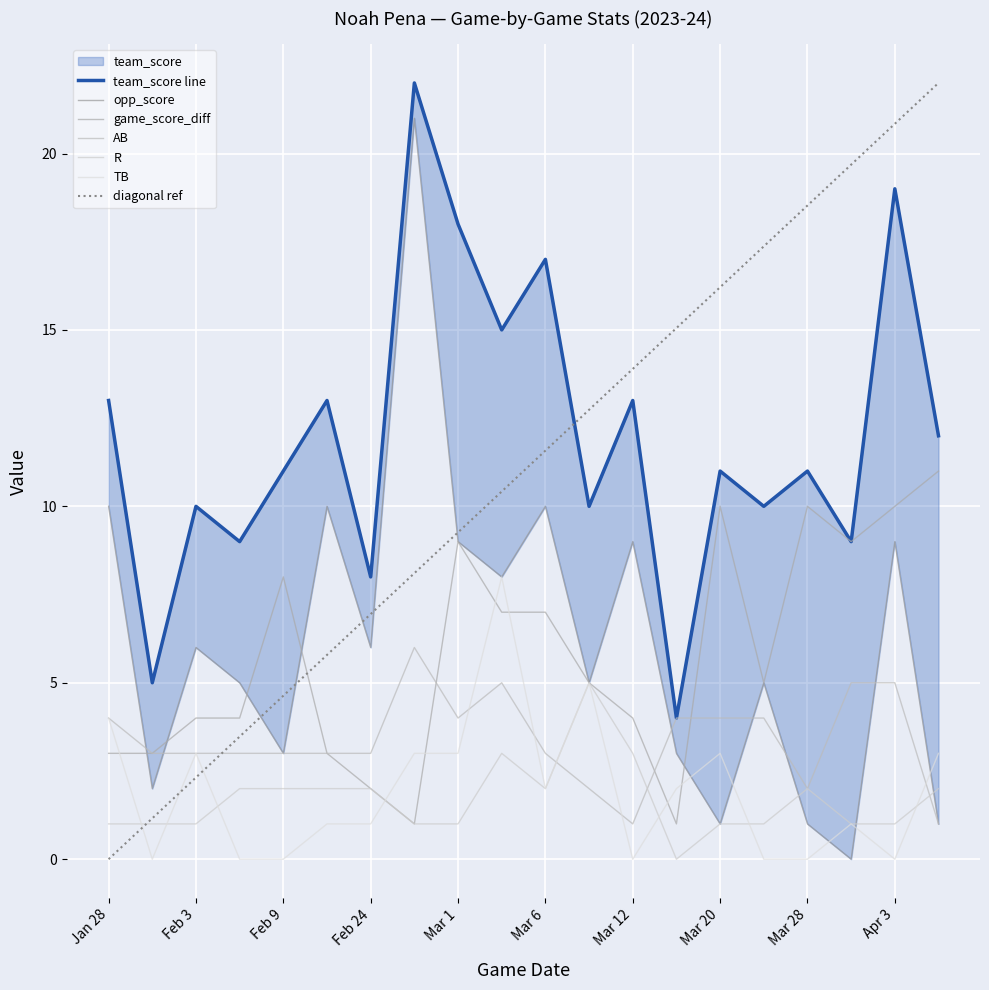

True or false: R and game_score_diff cross at least once.

False